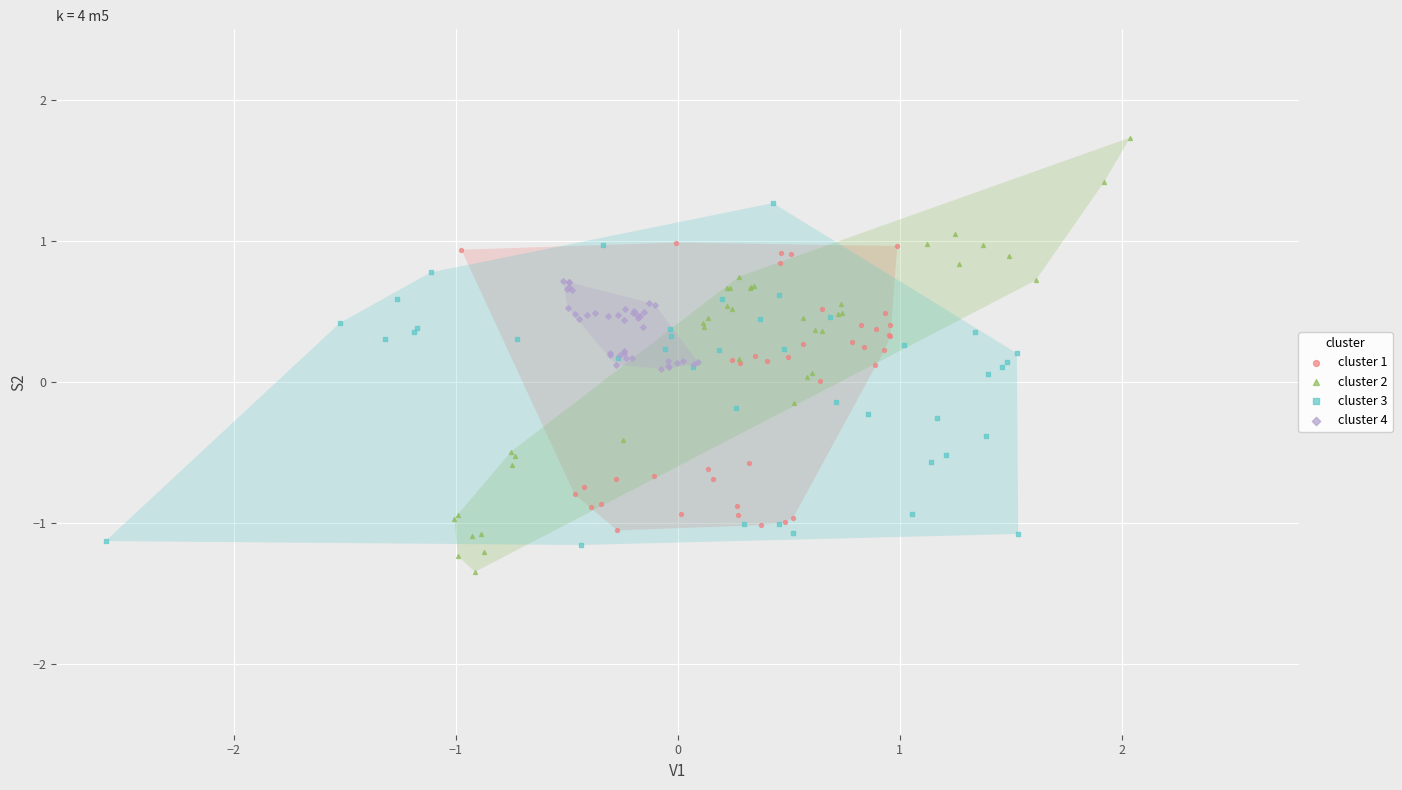

Which series reaches the maximum Y coordinate?

cluster 2